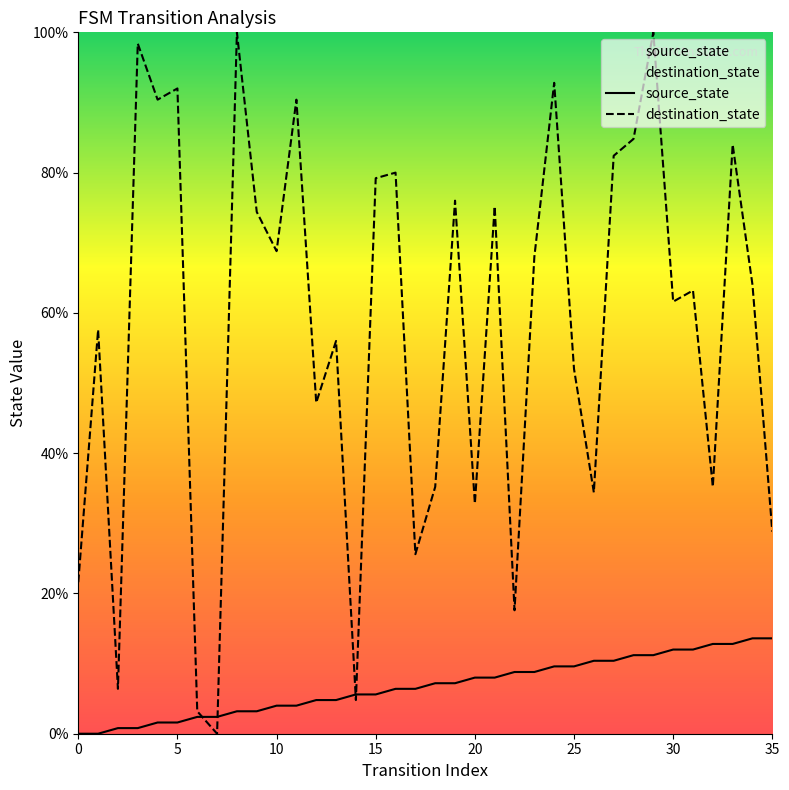

What is the total value across all series at 35?

42.4